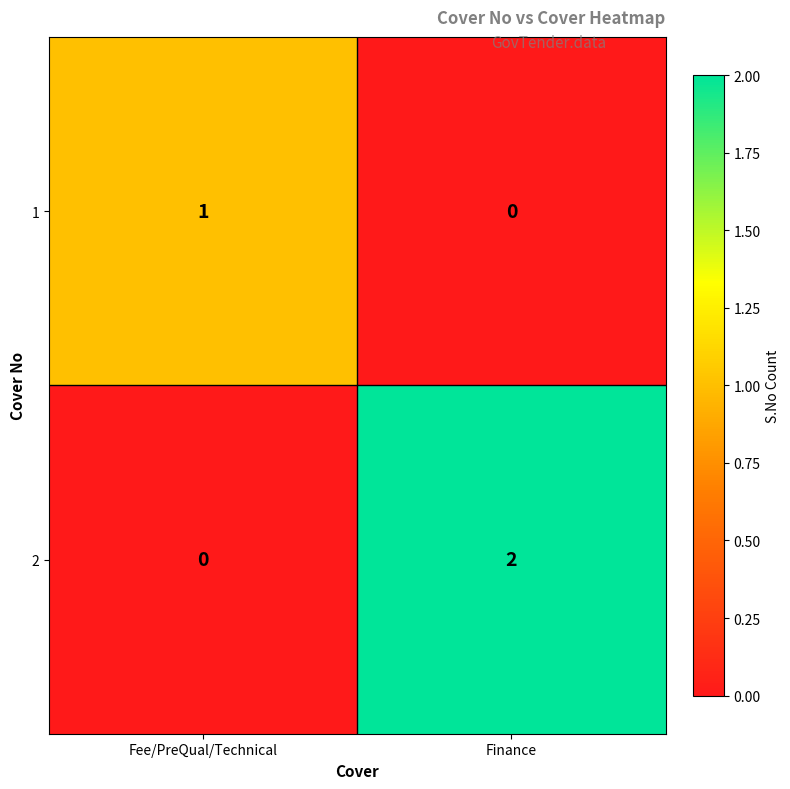

At which label is 1 closest to 0?

Finance